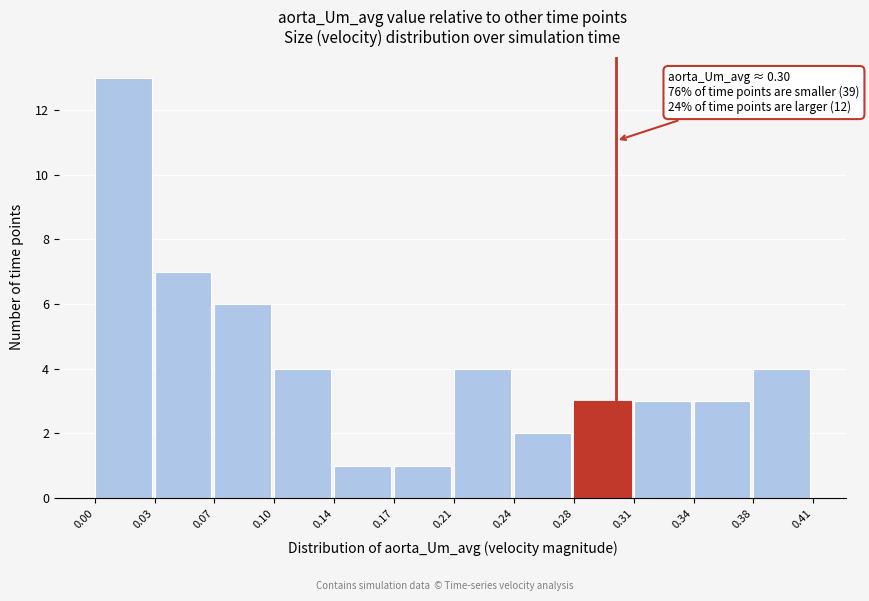

Reading right to left, transcribe all the data shown in this chart.

0.38=4	0.34=3	0.31=3	0.28=3	0.24=2	0.21=4	0.17=1	0.14=1	0.10=4	0.07=6	0.03=7	0.00=13